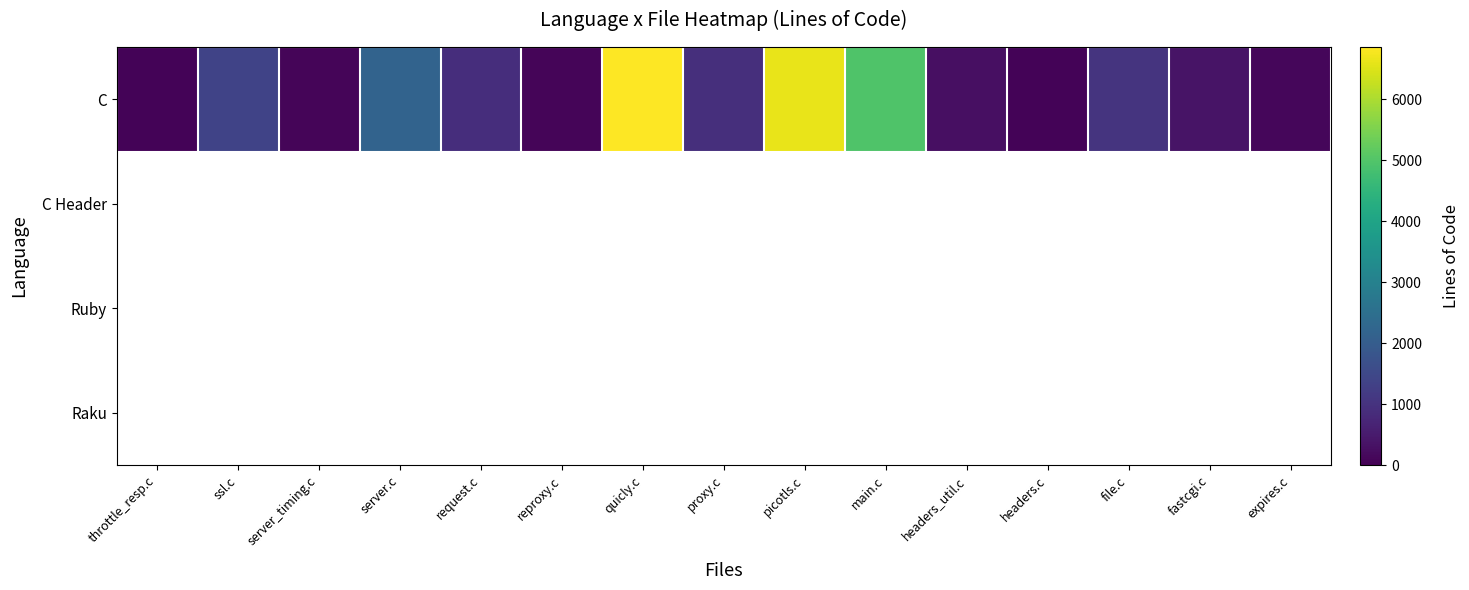

What is the sum of all C values?

25937.0